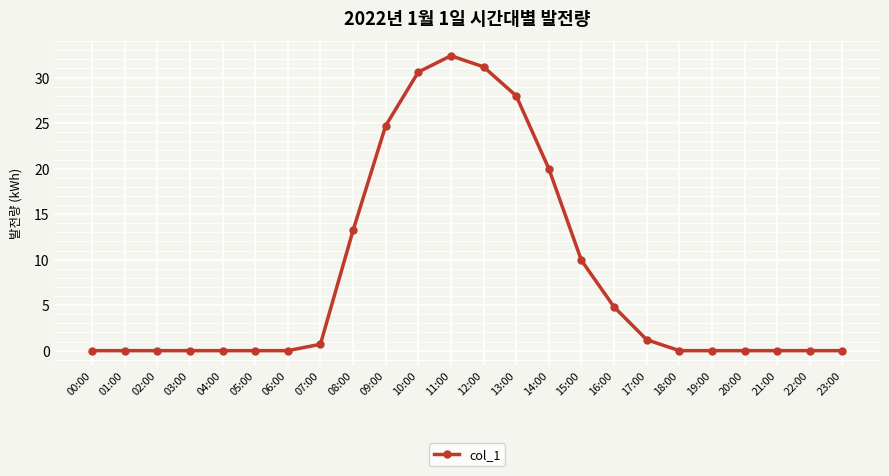

The chart shows a value of 0.0 at 01:00. True or false?

True